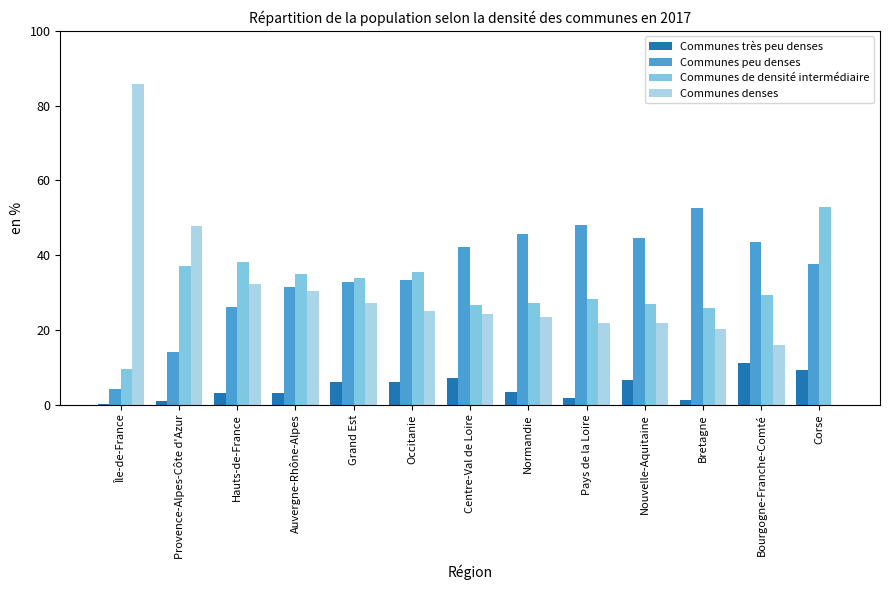

Does the chart contain stacked bars?

No